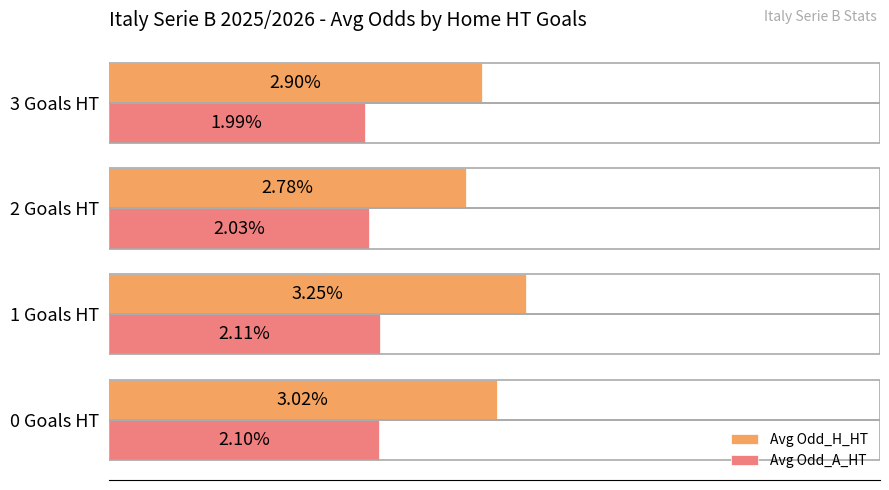

At which category is the sum across all series the highest?

1 Goals HT